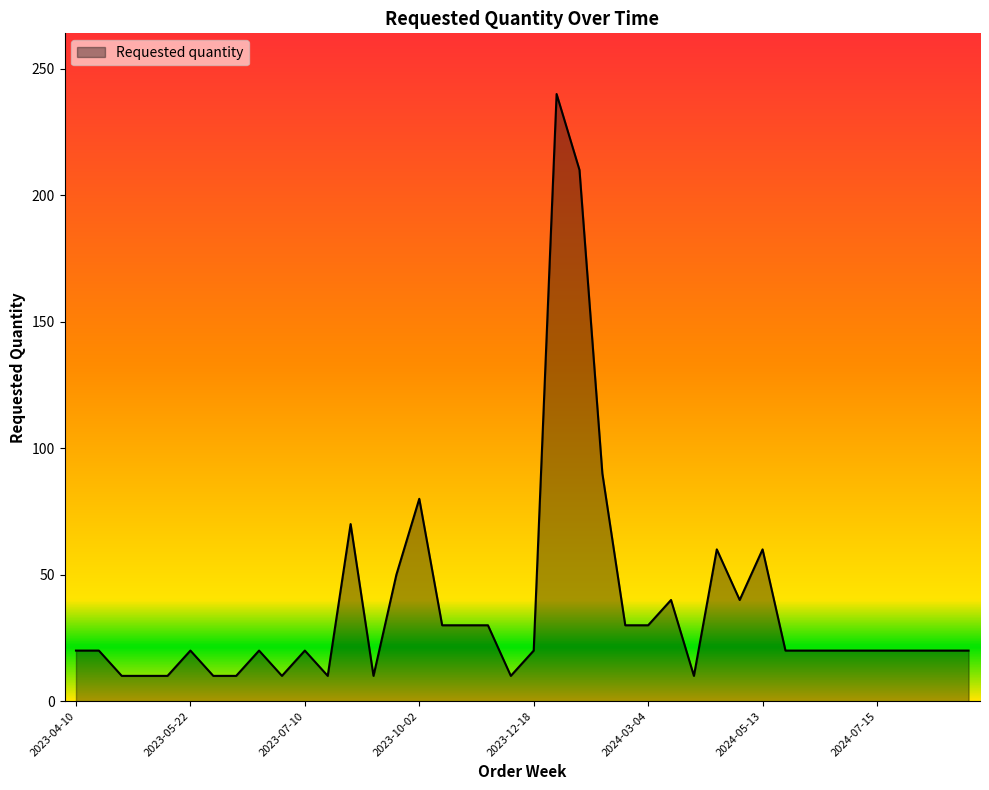

What is the greatest value displayed?

240